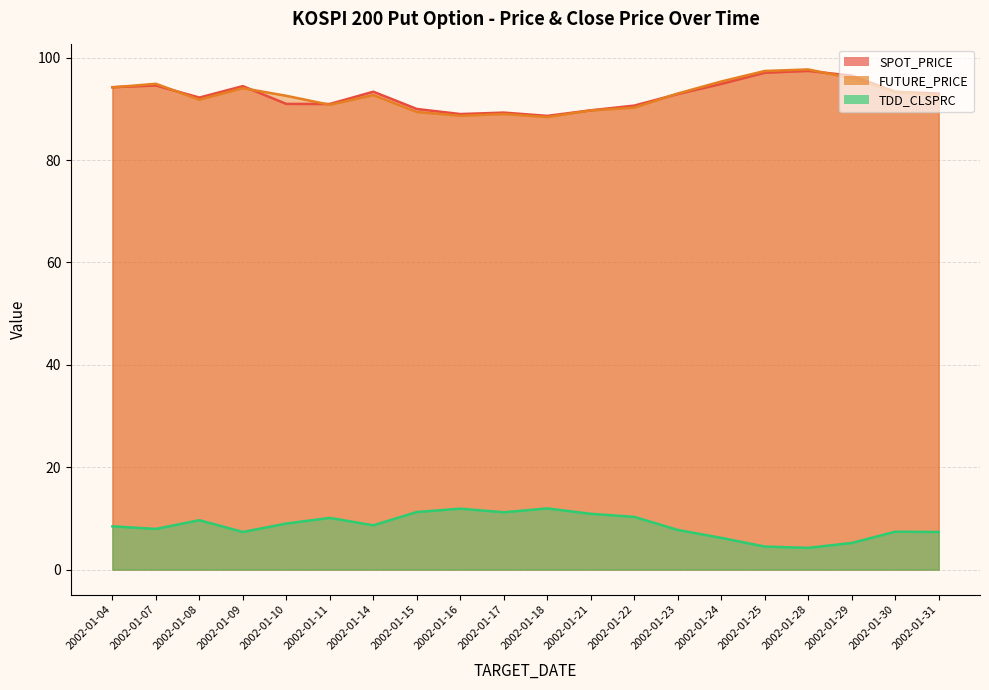

Rank the series at 2002-01-11 from lowest to highest value.

TDD_CLSPRC, FUTURE_PRICE, SPOT_PRICE